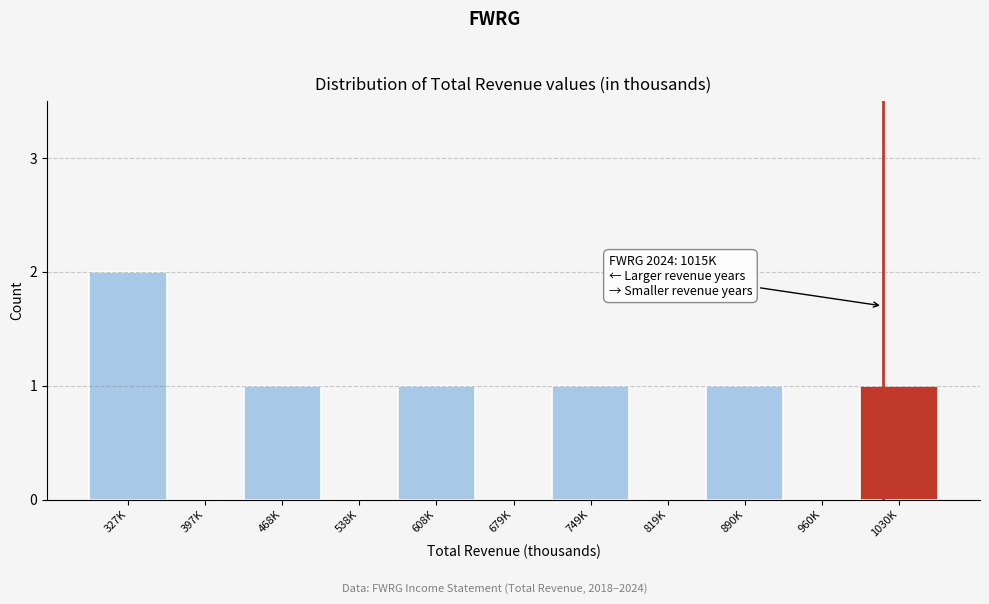

Reading right to left, list all the values displayed in this chart.

1030K=1	960K=0	890K=1	819K=0	749K=1	679K=0	608K=1	538K=0	468K=1	397K=0	327K=2